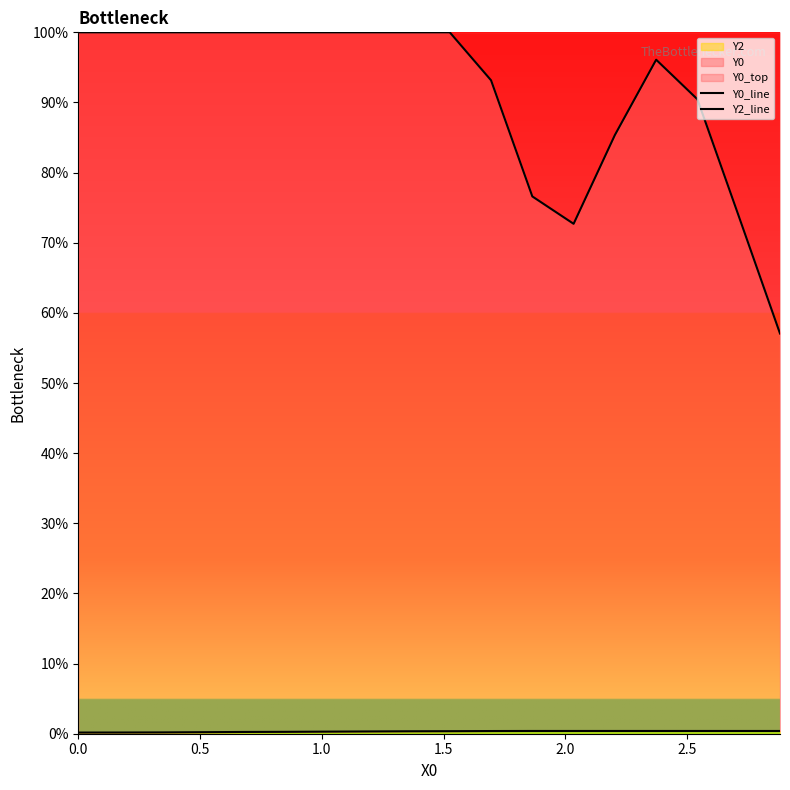

What is the lowest value of the Y0_line series?

0.6